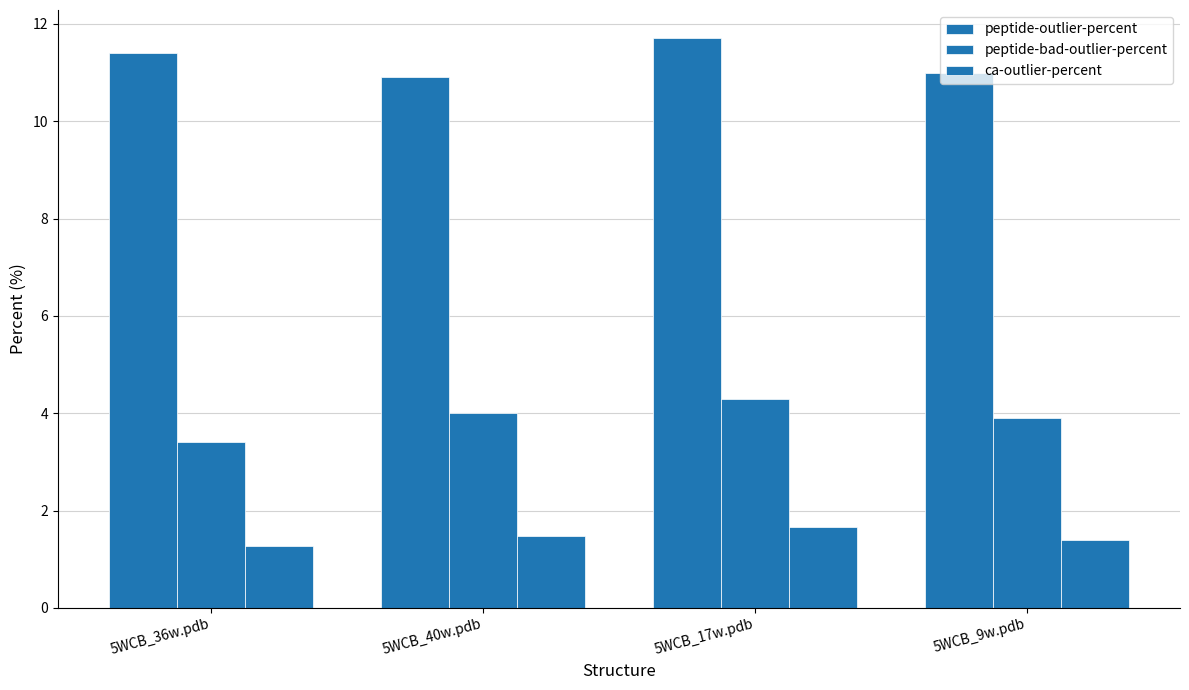

What is the maximum value shown in the chart?

11.7